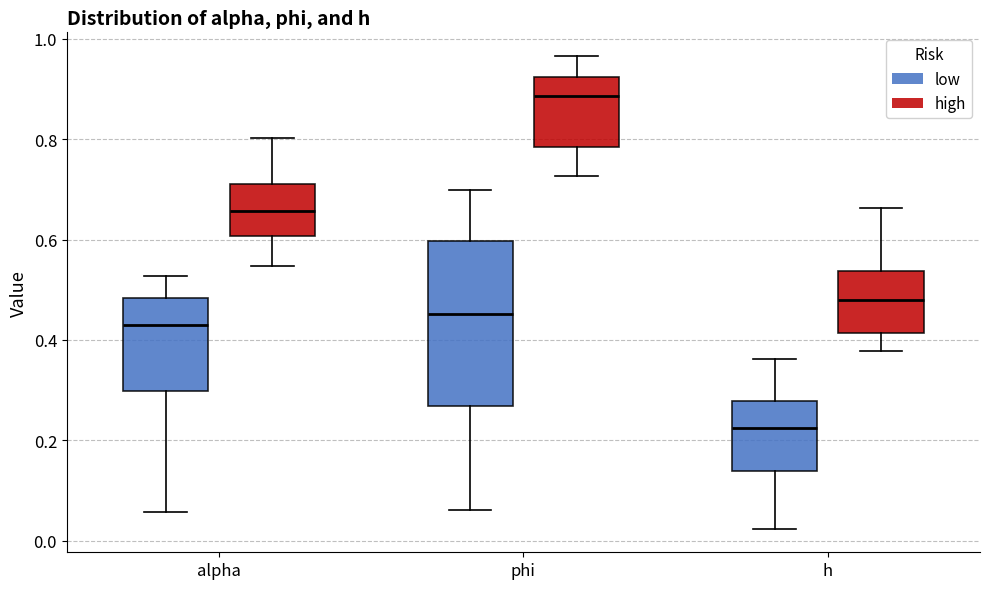

Where does the upper whisker of the box for phi (high) end on the y-axis? The values are not printed on the chart, so give them approximately, as read against the axis.

0.96